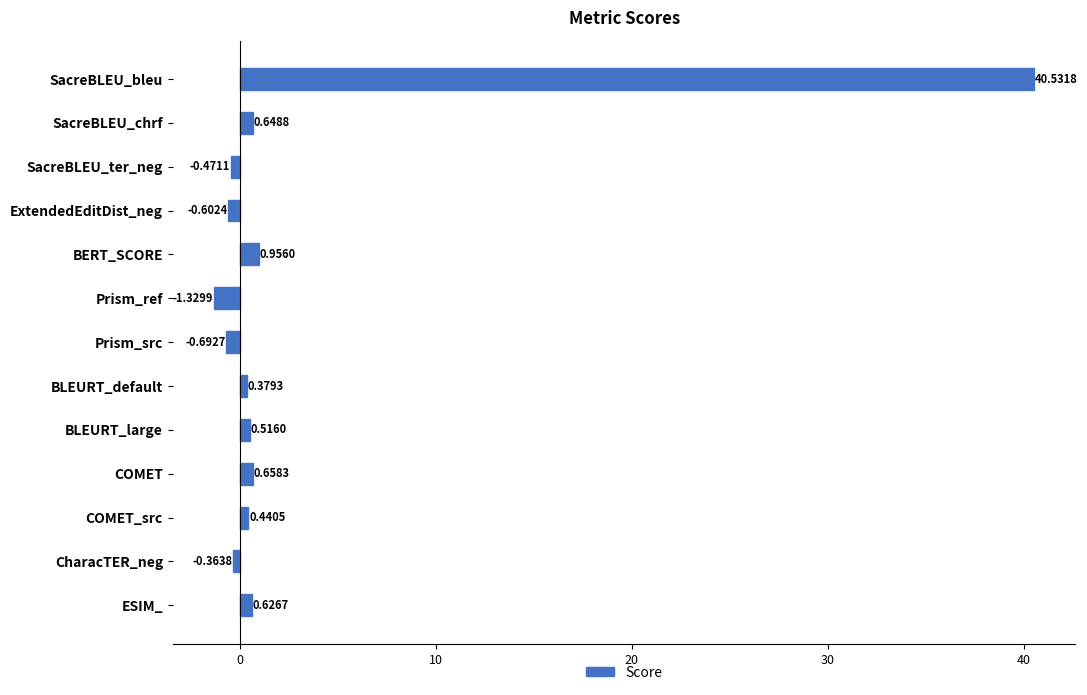

Which label corresponds to the largest value in the chart?

SacreBLEU_bleu